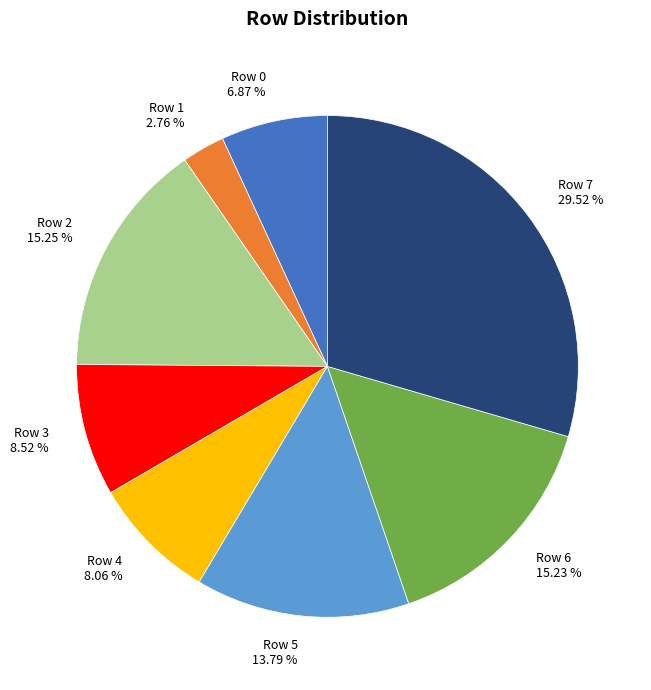

Which has a higher value, Row 5 13.79 % or Row 7 29.52 %?

Row 7 29.52 %